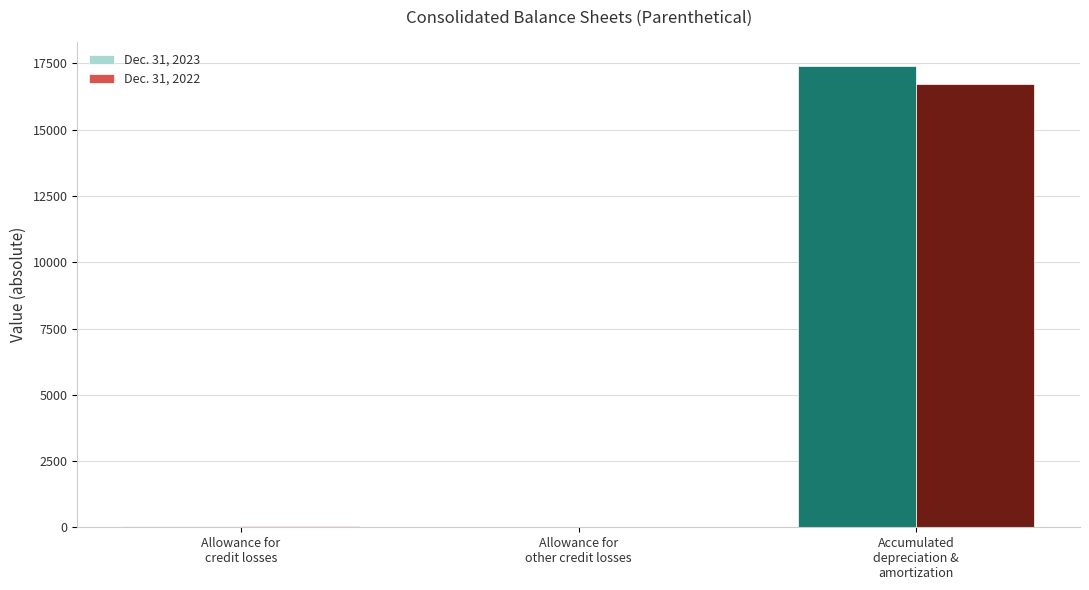

What is the greatest value displayed?

17423